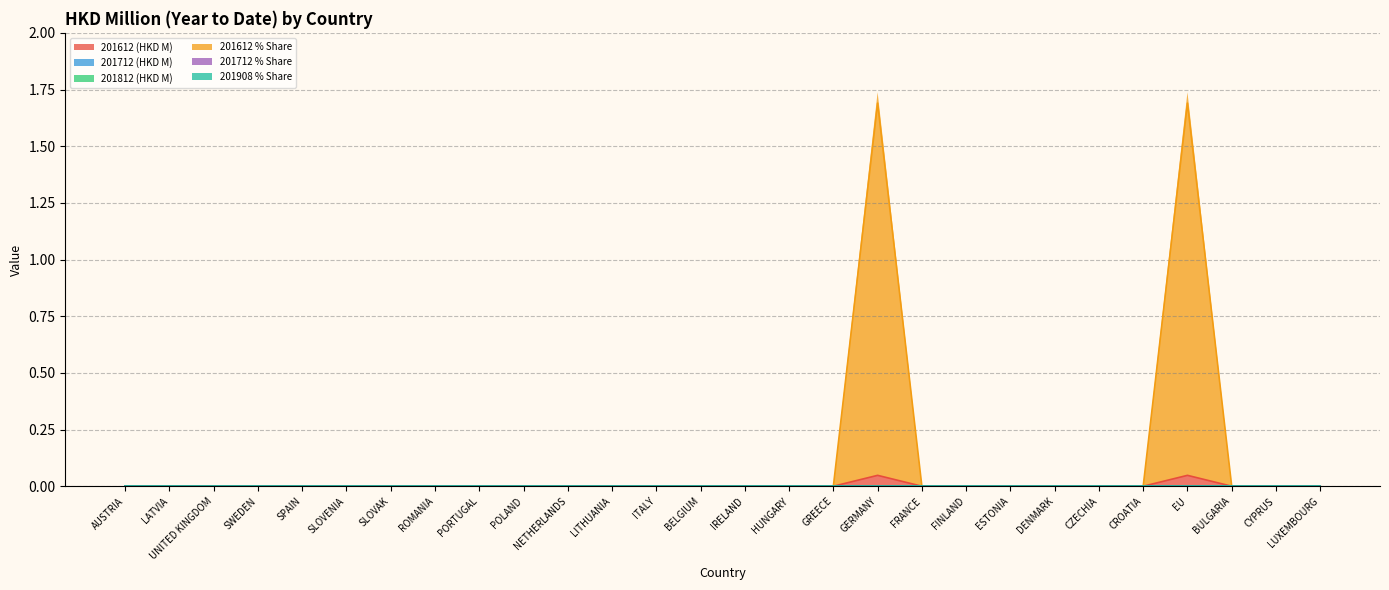

The 201612_pct series shows -1.1 at PORTUGAL. True or false?

False